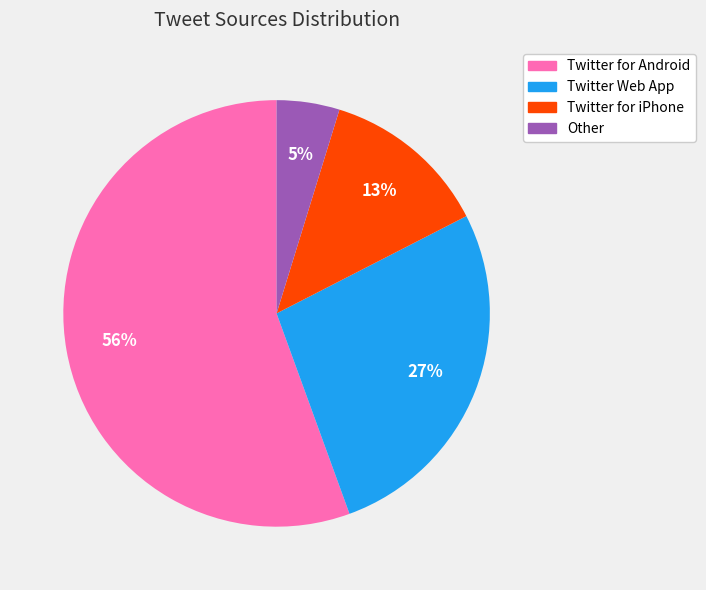

To the nearest percent, what is the average slice percentage?

25%